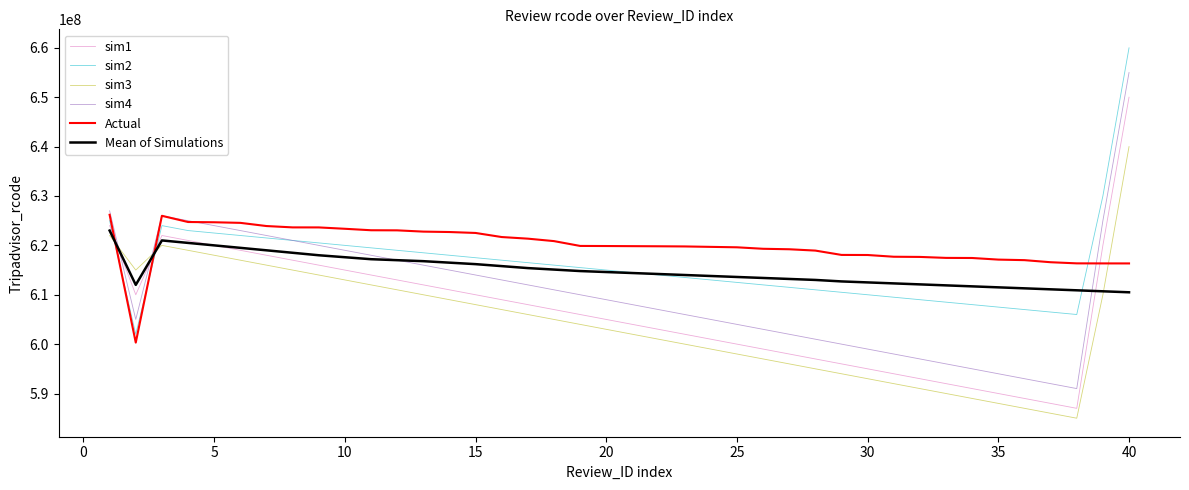

What are all the series names shown in the legend?

sim1, sim2, sim3, sim4, Actual, Mean of Simulations